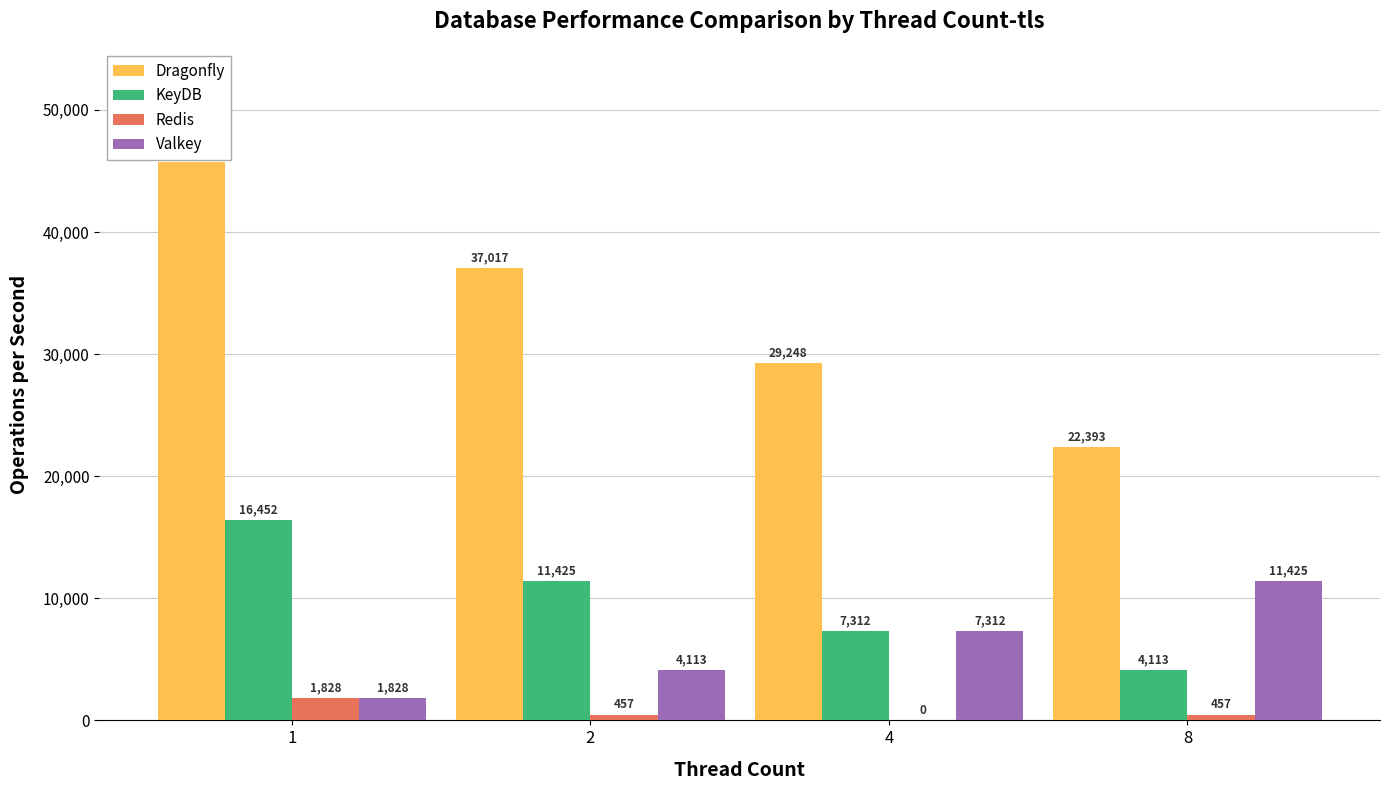

Is it true that Dragonfly equals 14925 at 8?

False